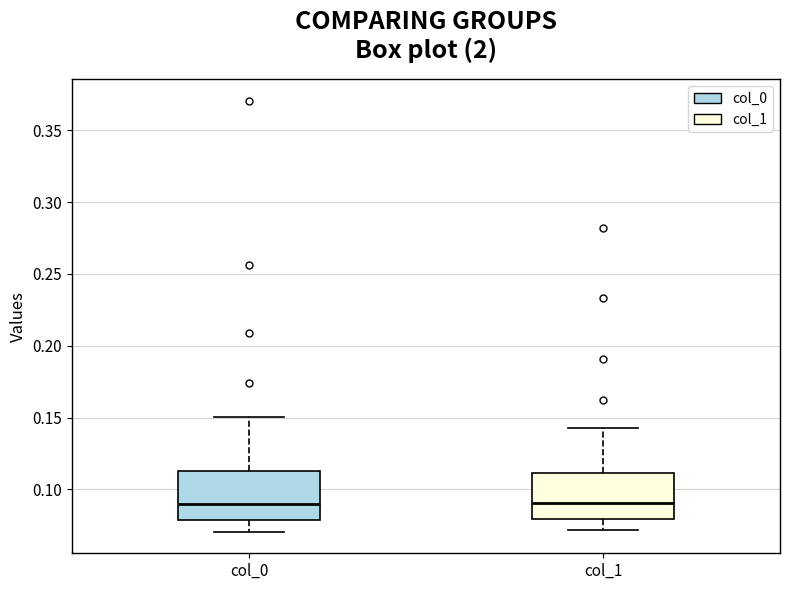

Reading left to right, transcribe this box plot: for each box, give where its median line is, the range the box spans, and where its two whiskers end, as read against the y-axis. The values are not printed on the chart, so give them approximately, as read against the axis.

col_0: median 0.090, box 0.080 to 0.115, whiskers 0.070 to 0.150
col_1: median 0.090, box 0.080 to 0.110, whiskers 0.070 to 0.145